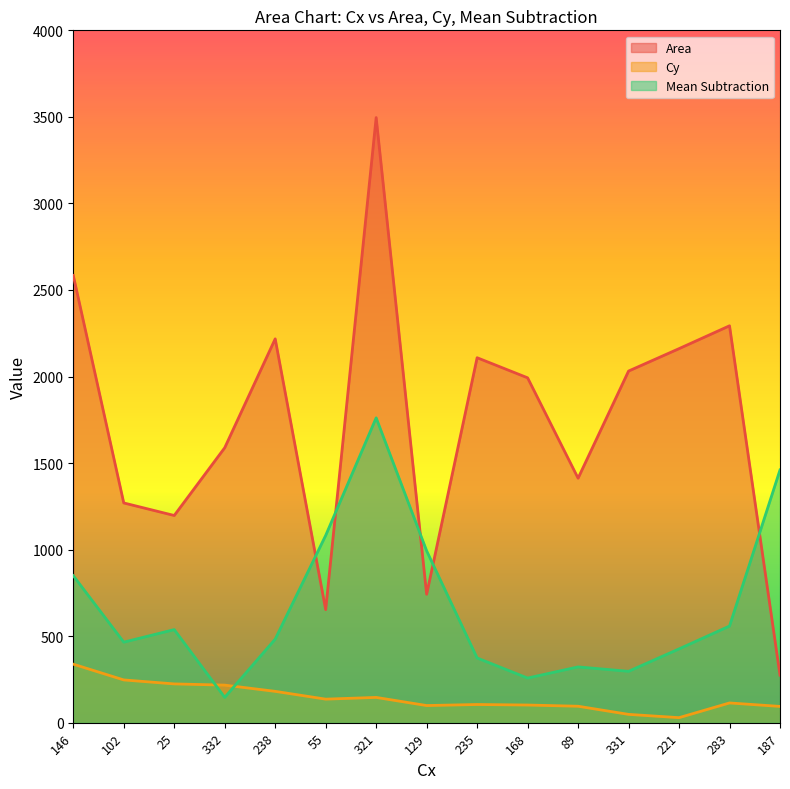

True or false: Cy and Area cross at least once.

False